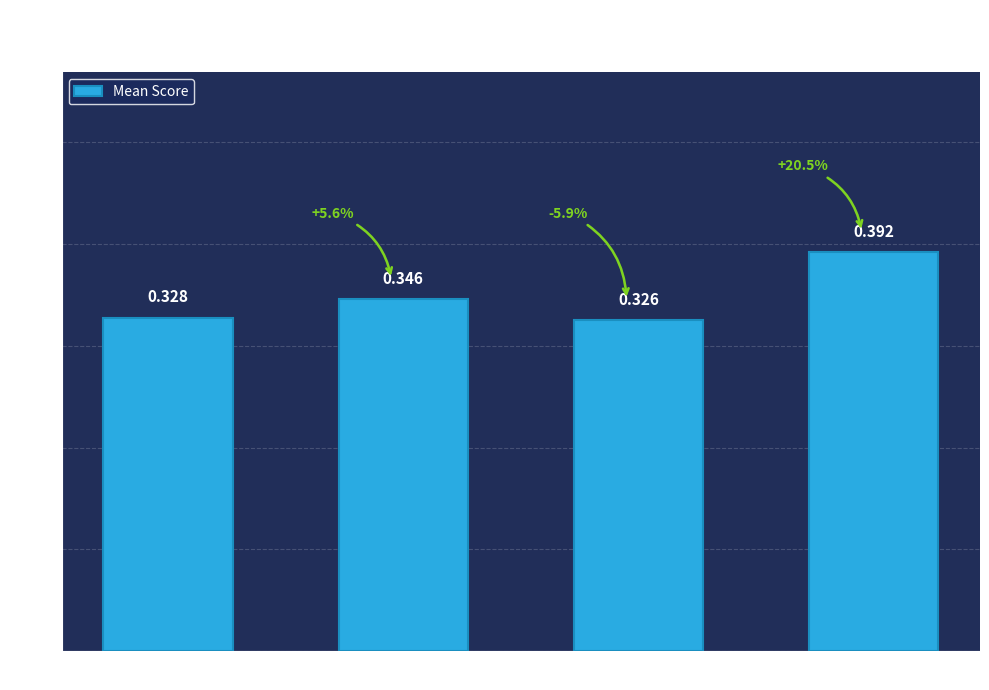

At which category does the chart reach its peak across all series?

LALV